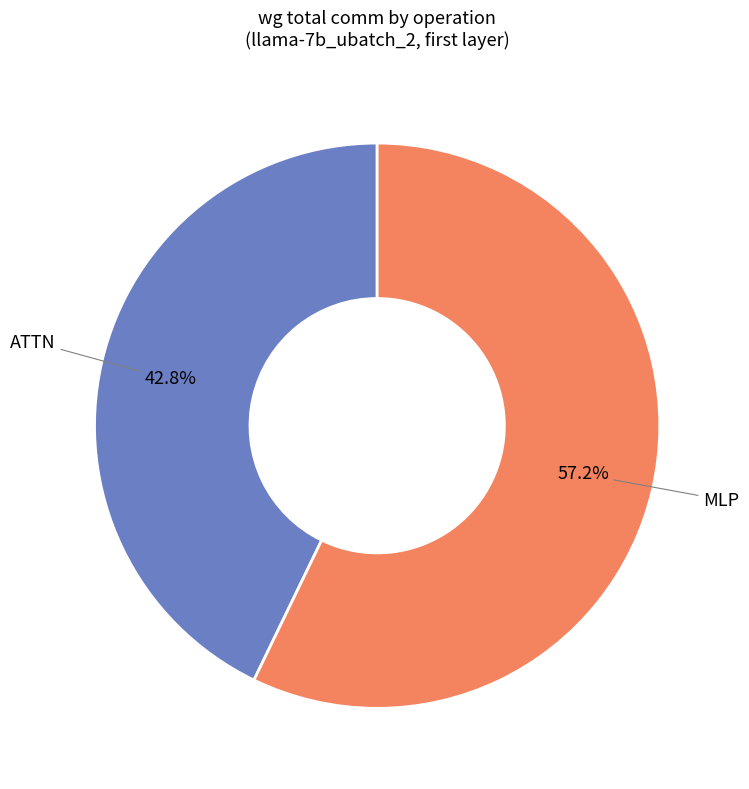

What portion of the pie excludes MLP?

42.8%